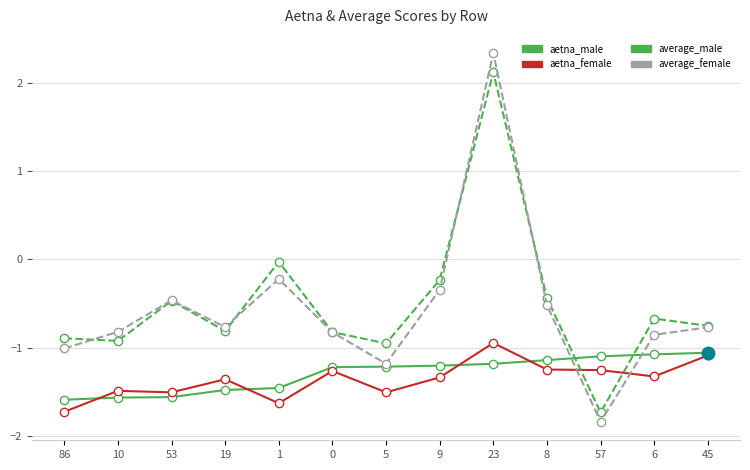

How many values in the aetna_female series are below -1?

12